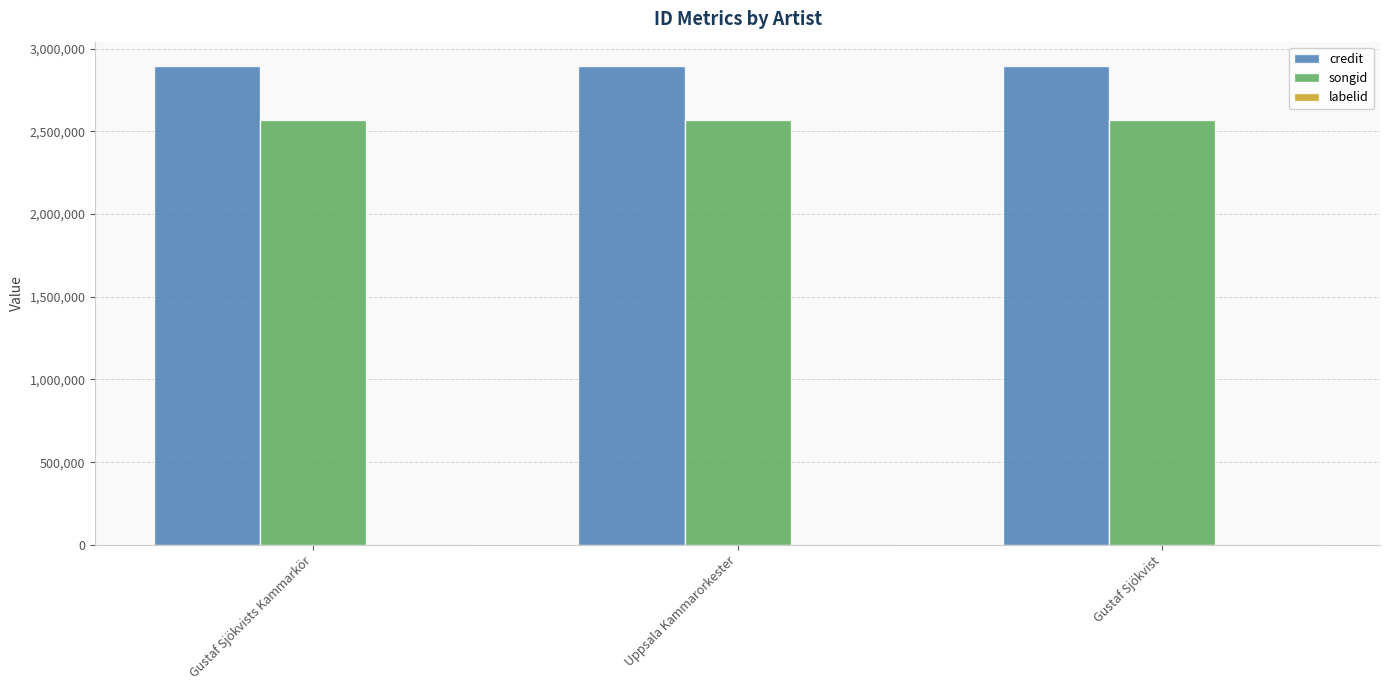

The value of credit at Uppsala Kammarorkester is 647550. True or false?

False